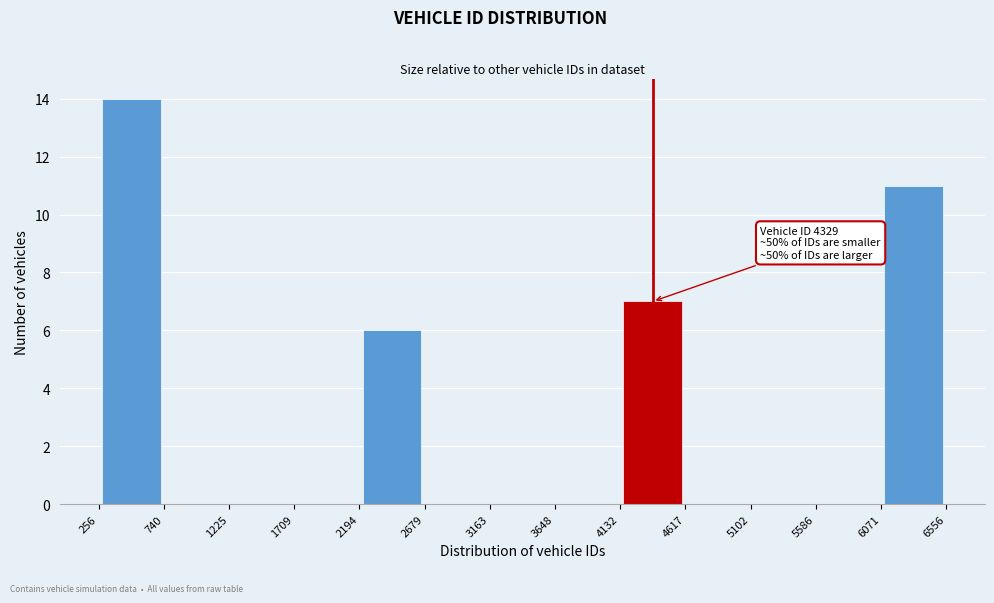

Which range on the x-axis has the tallest bar?

256 to 740